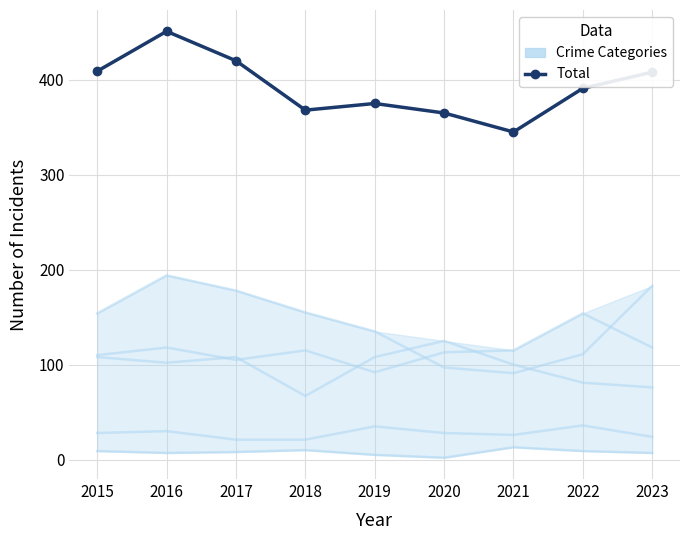

How many interior local peaks does the Robbery series have?

1